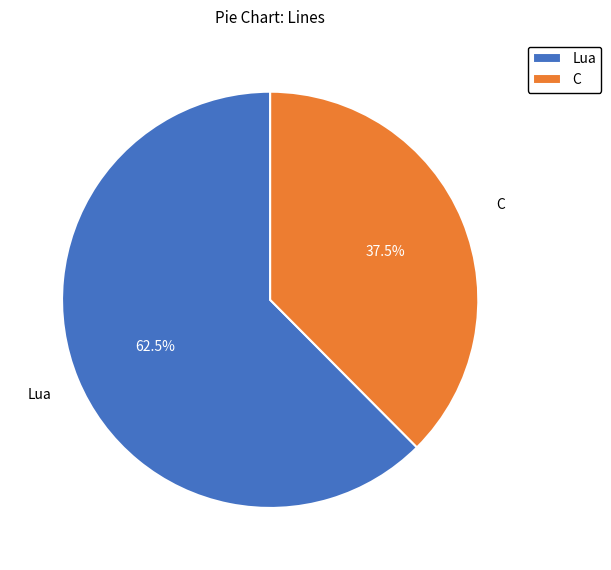

Is there a majority slice in this chart?

Yes